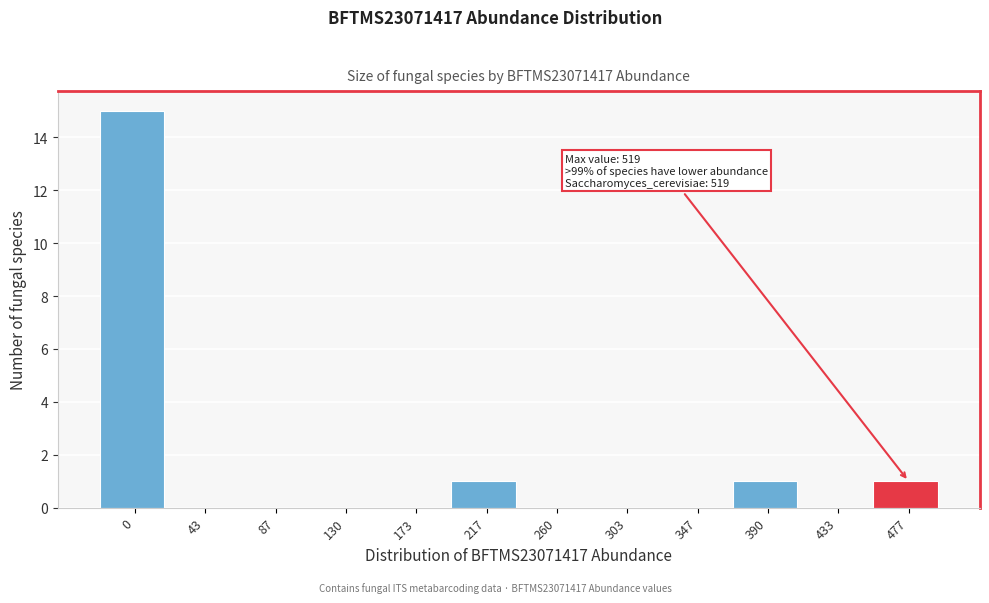

Reading right to left, what are all the values shown in this chart?

477=1	433=0	390=1	347=0	303=0	260=0	217=1	173=0	130=0	87=0	43=0	0=15